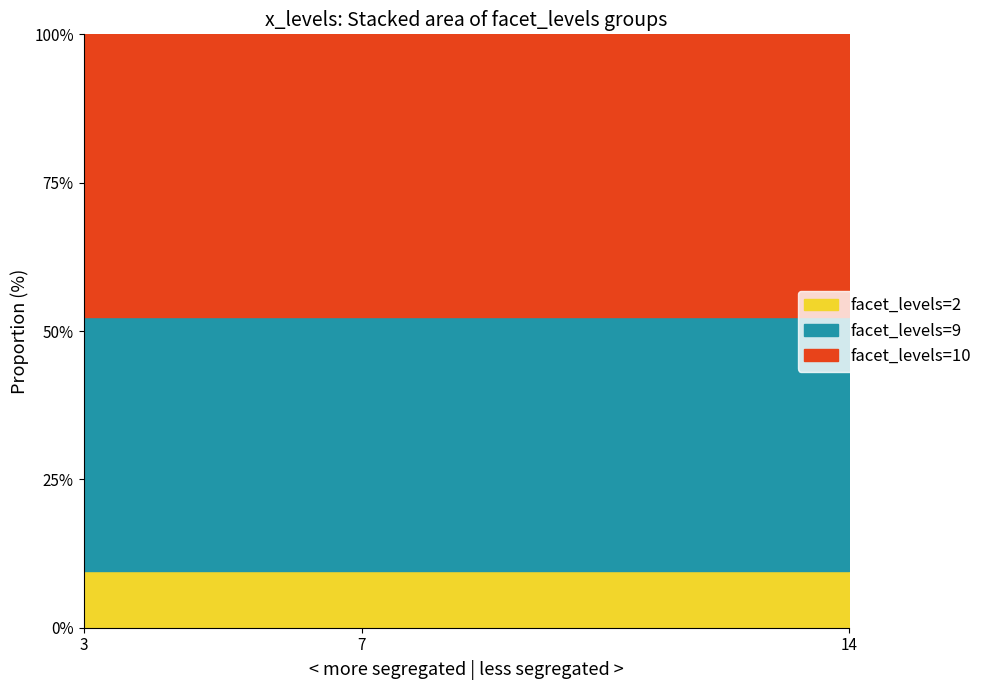

What are all the series names shown in the legend?

facet_levels=2, facet_levels=9, facet_levels=10